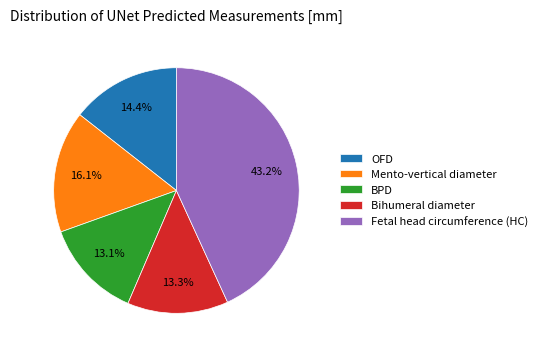

Between Mento-vertical diameter and Bihumeral diameter, which is larger?

Mento-vertical diameter